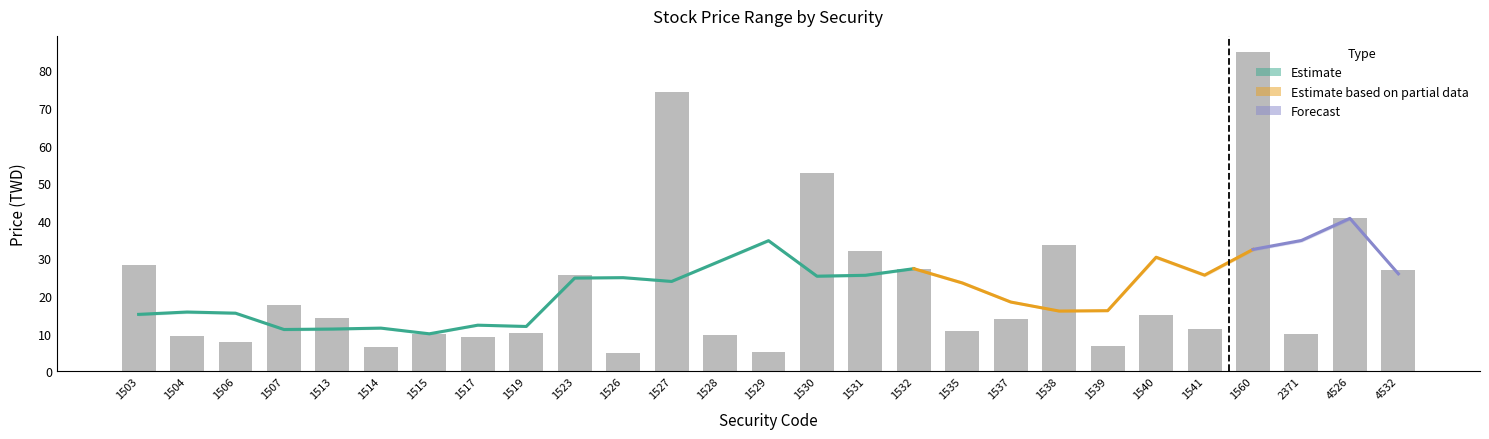

What value does the open series have at 1515?

10.0